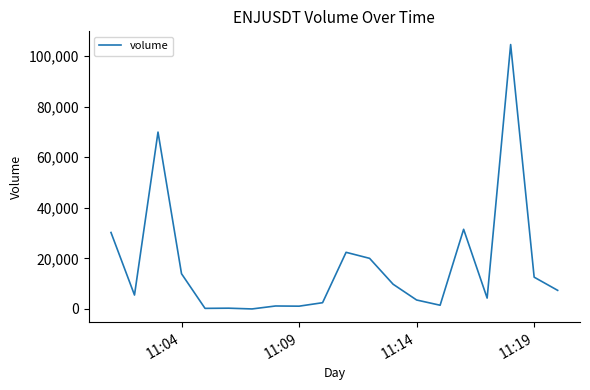

What is the maximum value shown in the chart?

104585